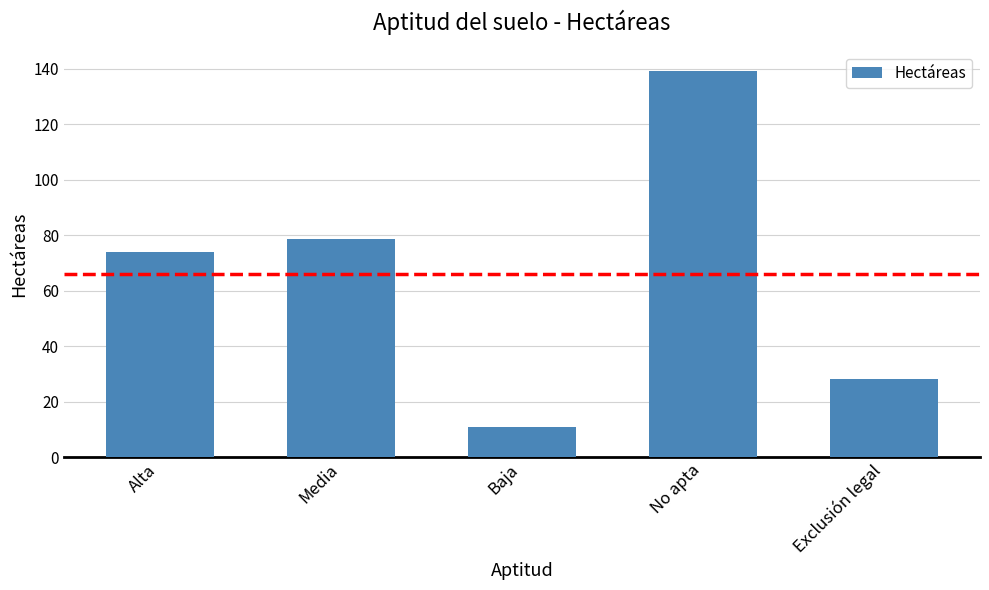

How many values exceed 73?

3